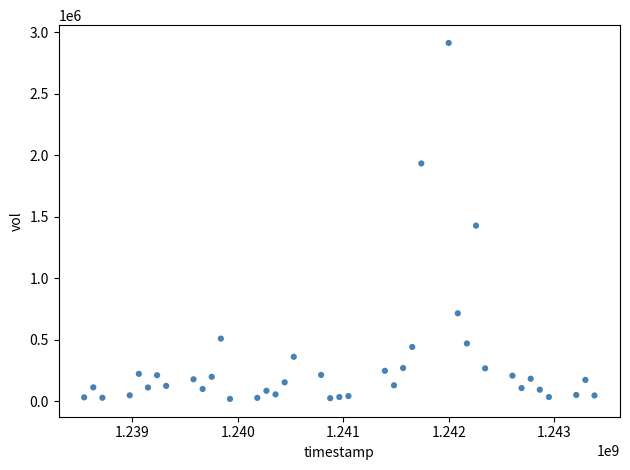

What is the range of X values (max minus min)?

4838400